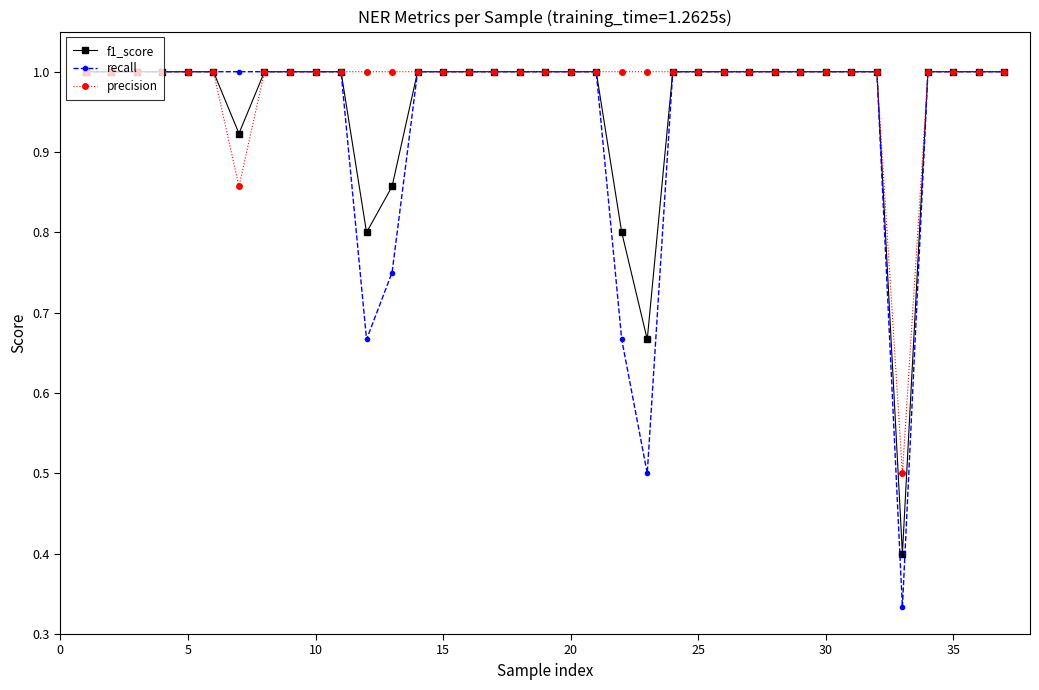

What is the highest value of the precision series?

1.0